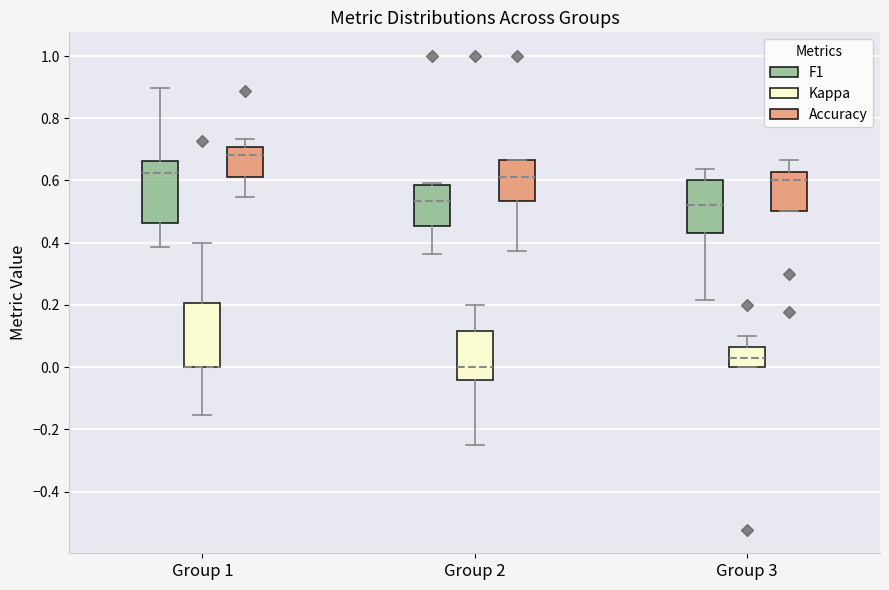

Where is the upper edge of the box for Group 2 (Accuracy) on the y-axis? The values are not printed on the chart, so give them approximately, as read against the axis.

0.66